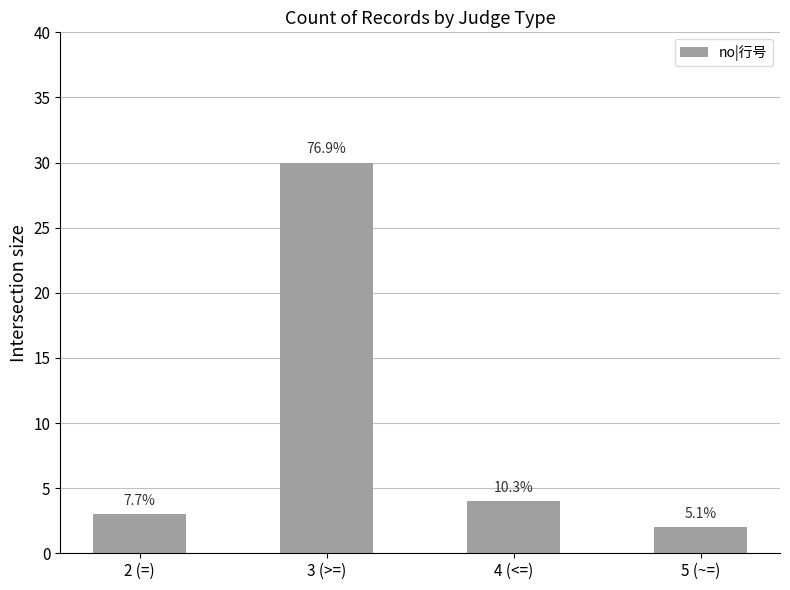

Which label corresponds to the largest value in the chart?

3 (>=)